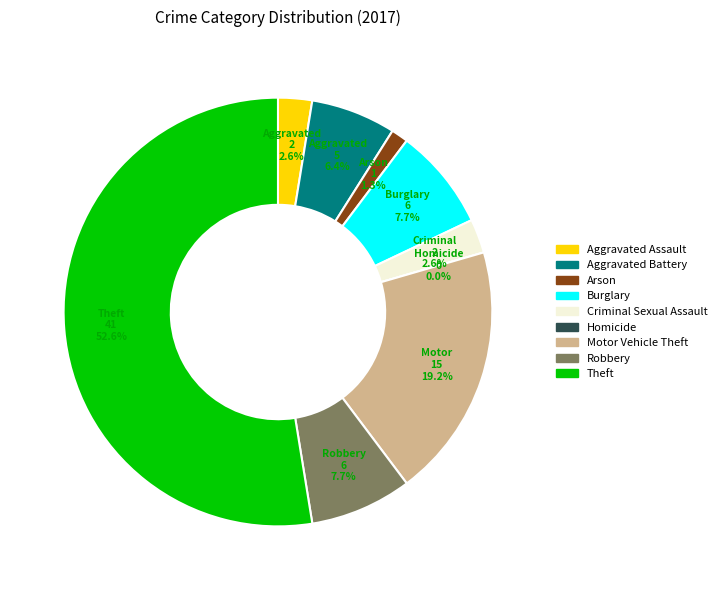

Which category has the biggest portion of the pie?

Theft